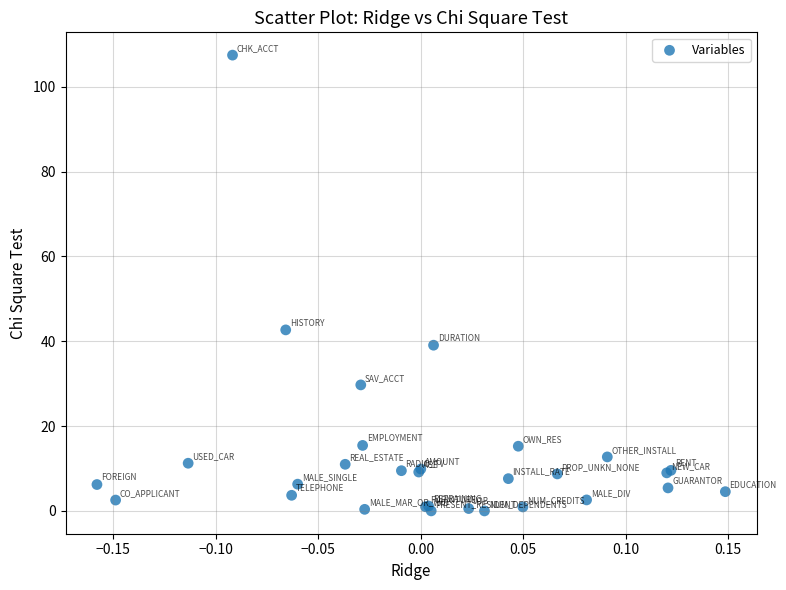

What Y value in the scatter plot is closest to 53?

42.7